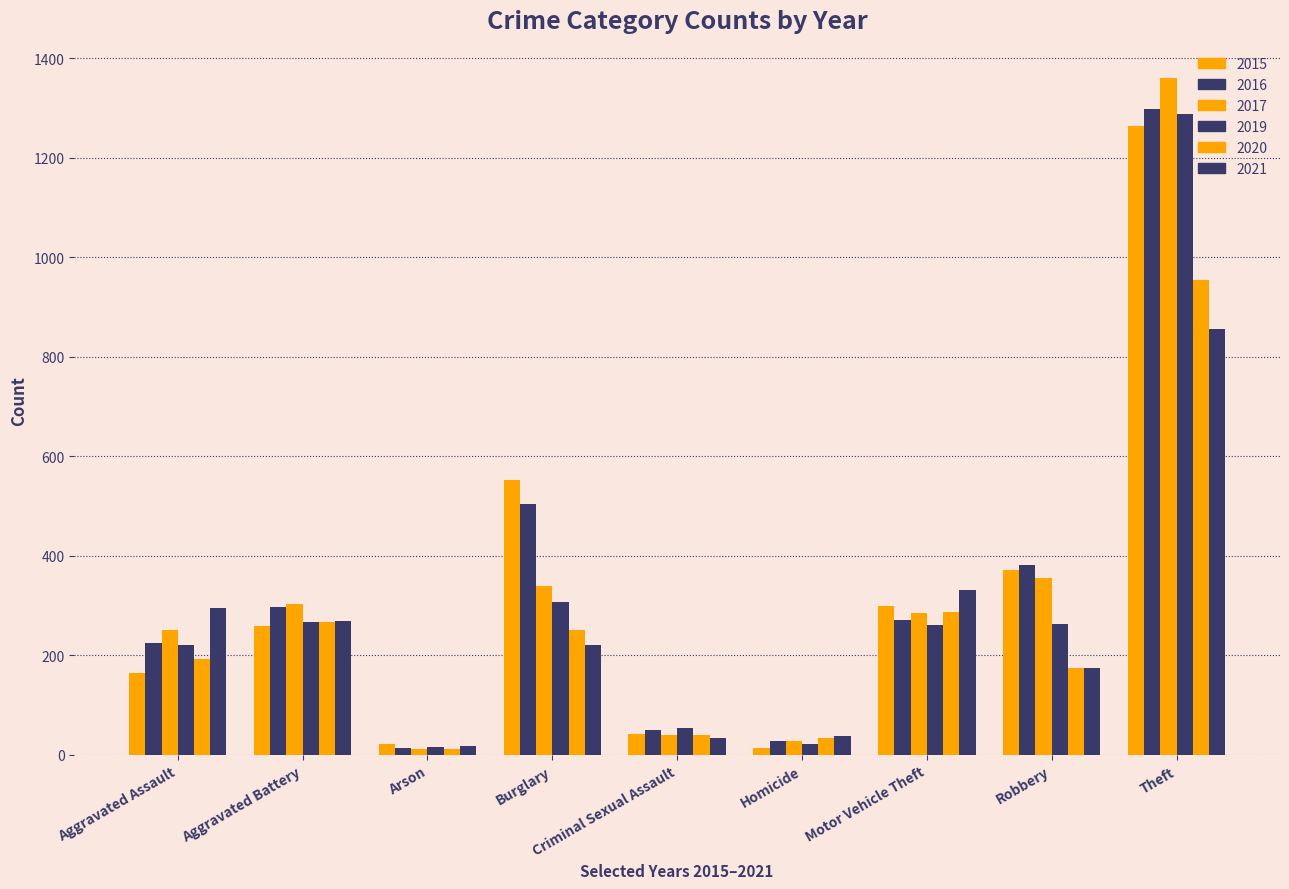

How many categories are shown in the chart?

9